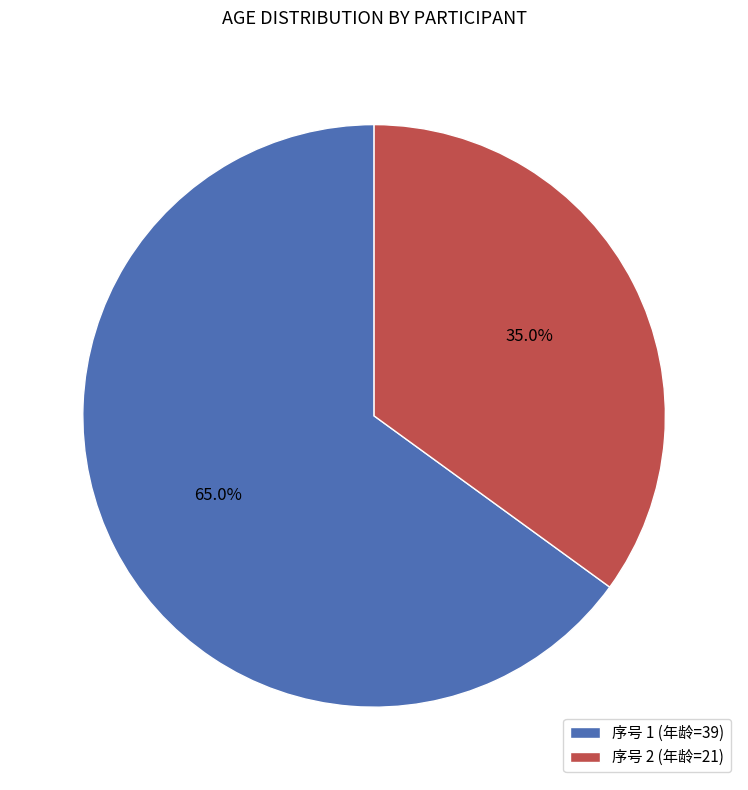

Does 序号 1 (年龄=39) account for over 50% of the chart?

Yes